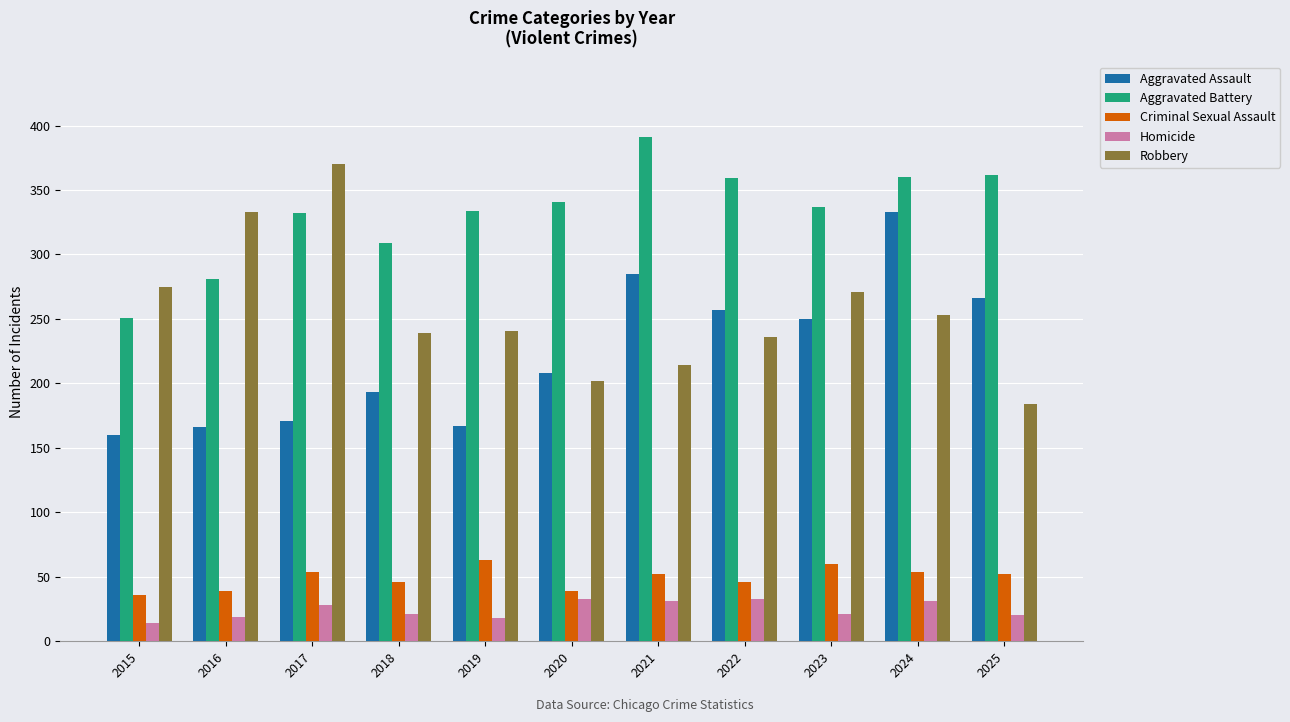

Which category has the lowest value in the Robbery series?

2025